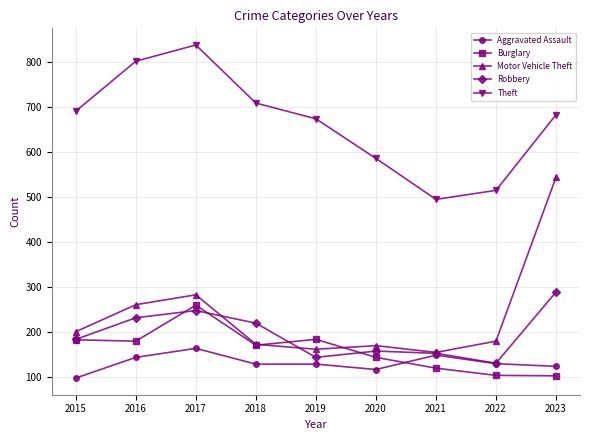

Is this an area chart (filled region under the line)?

No